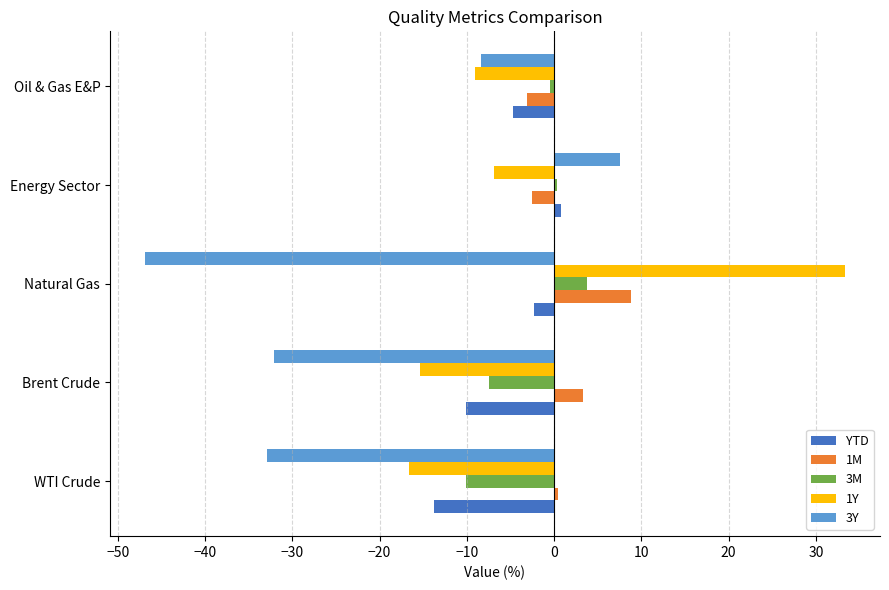

Which series has the largest total across all categories?

1M